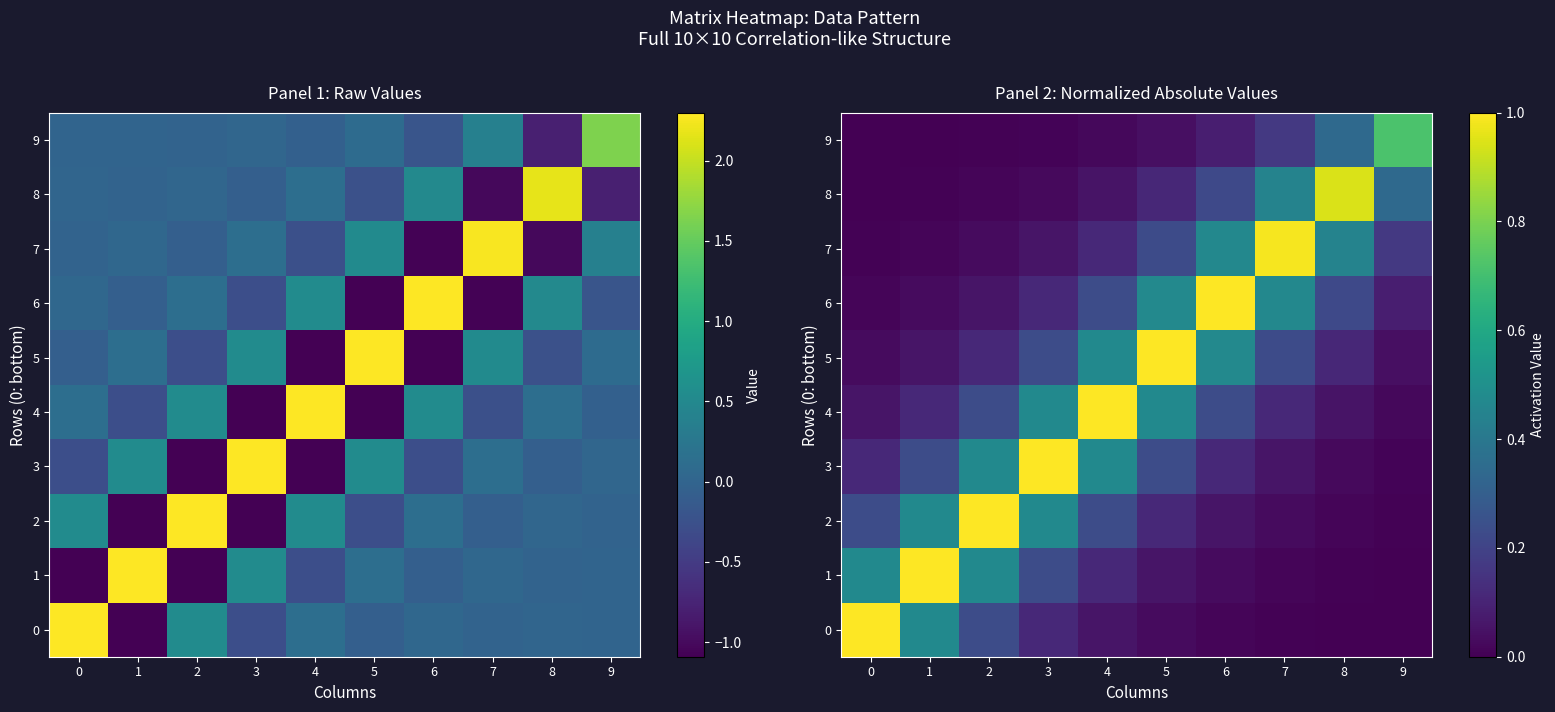

How many categories are shown in the chart?

10